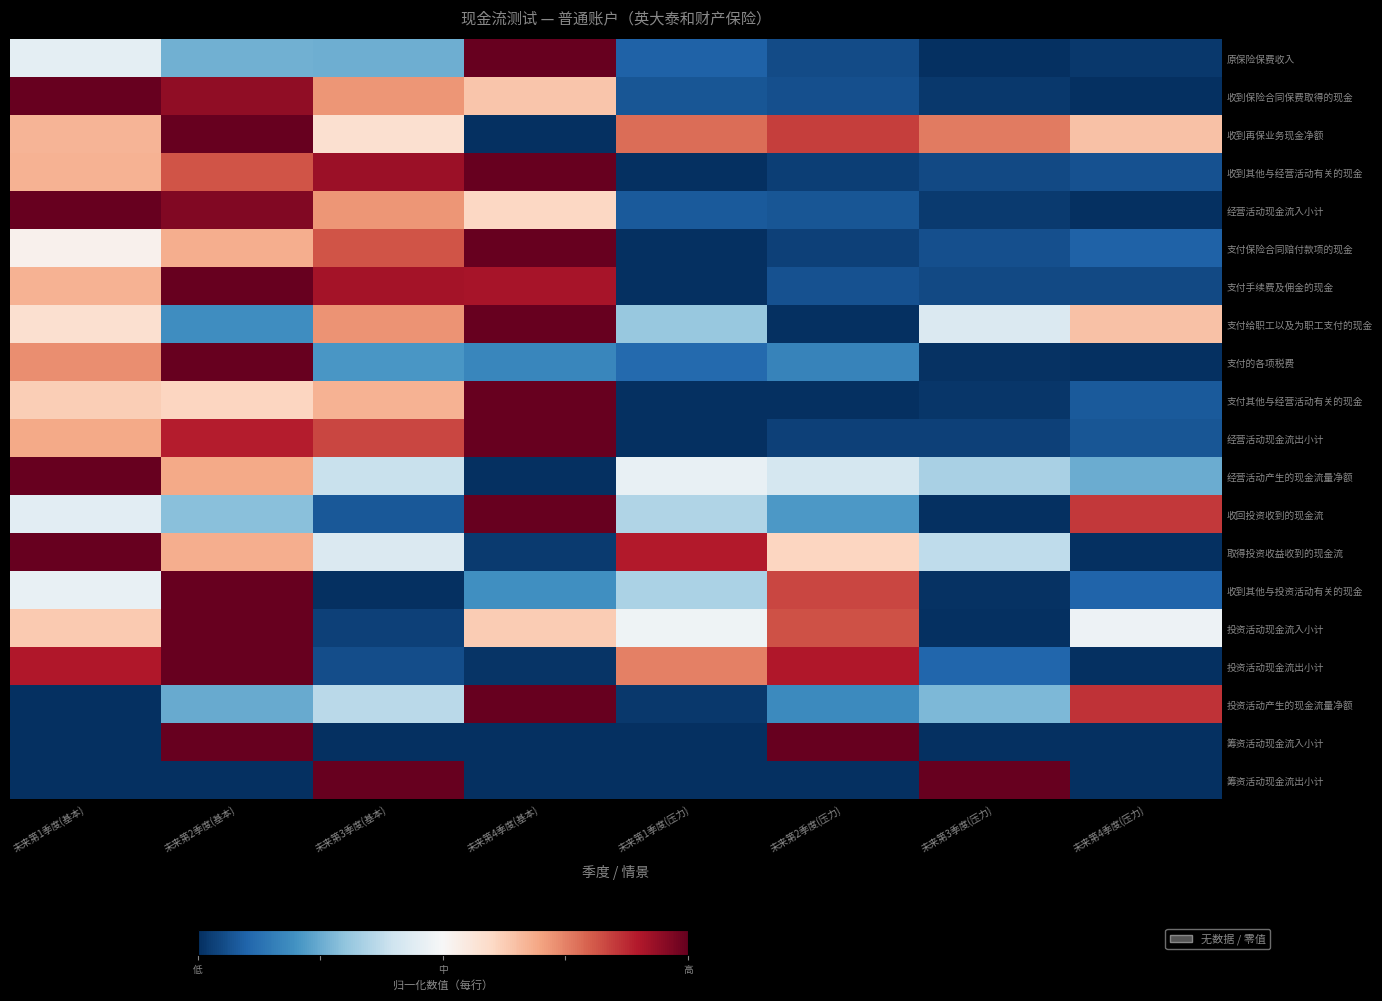

The value of 收到再保业务现金净额 at 未来第3季度(基本) is 0.6. True or false?

True